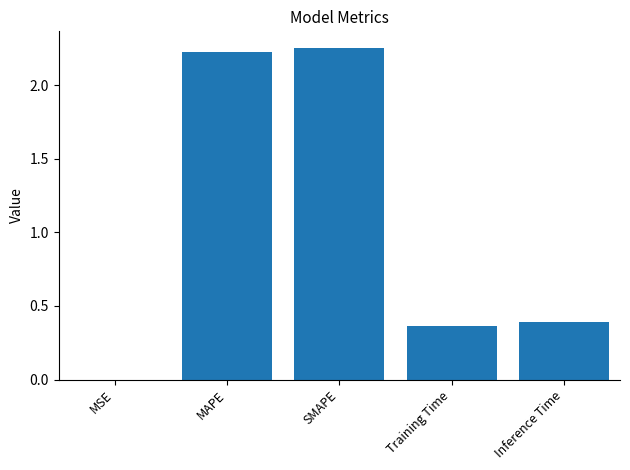

What is the sum of all values?

5.2